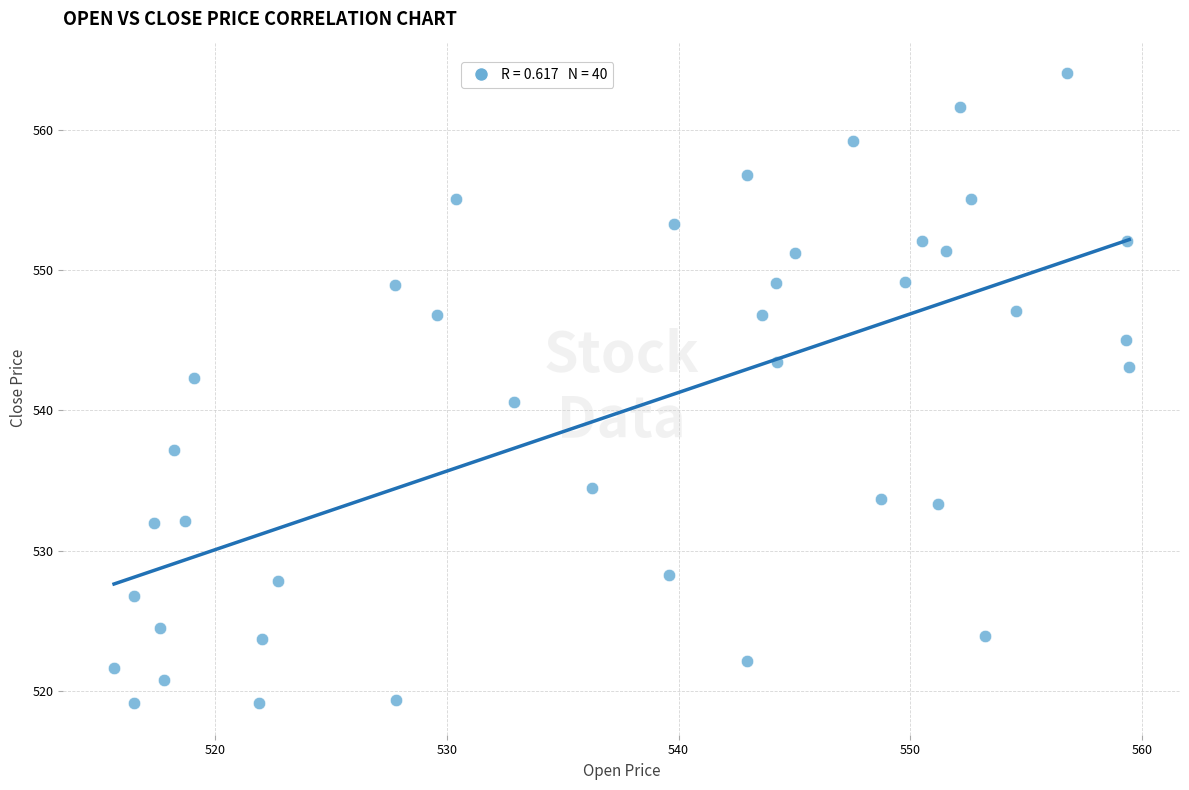

What is the range of Y values (max minus min)?

44.9